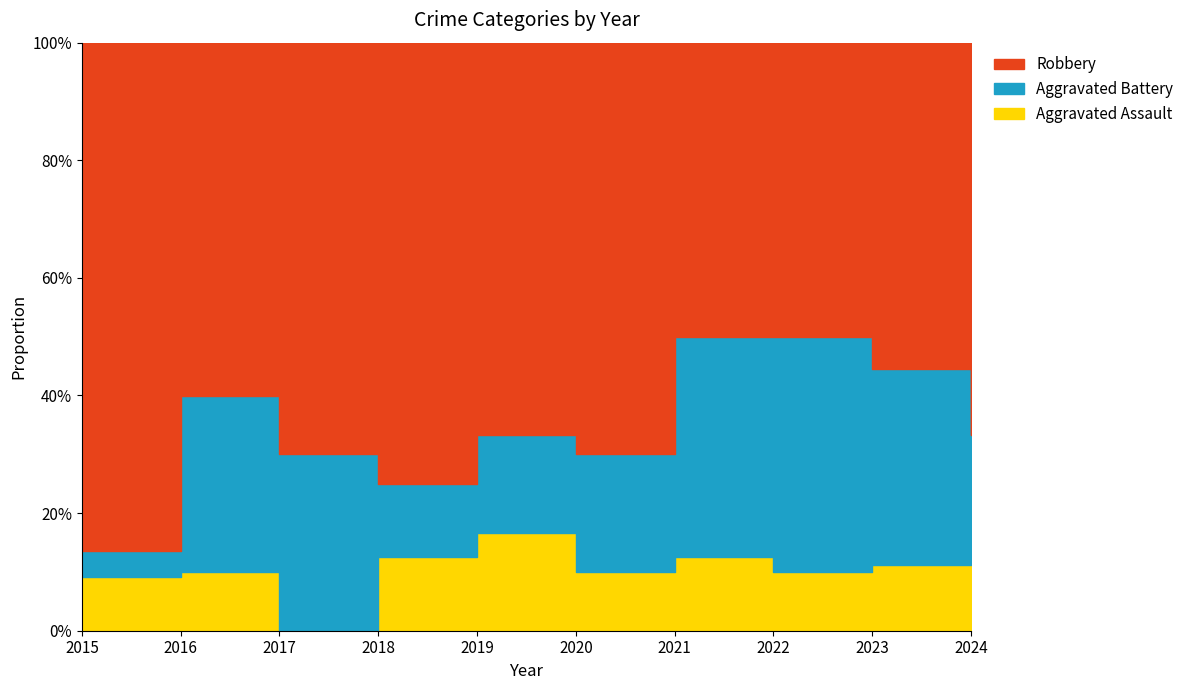

Count the number of categories in the chart.

10